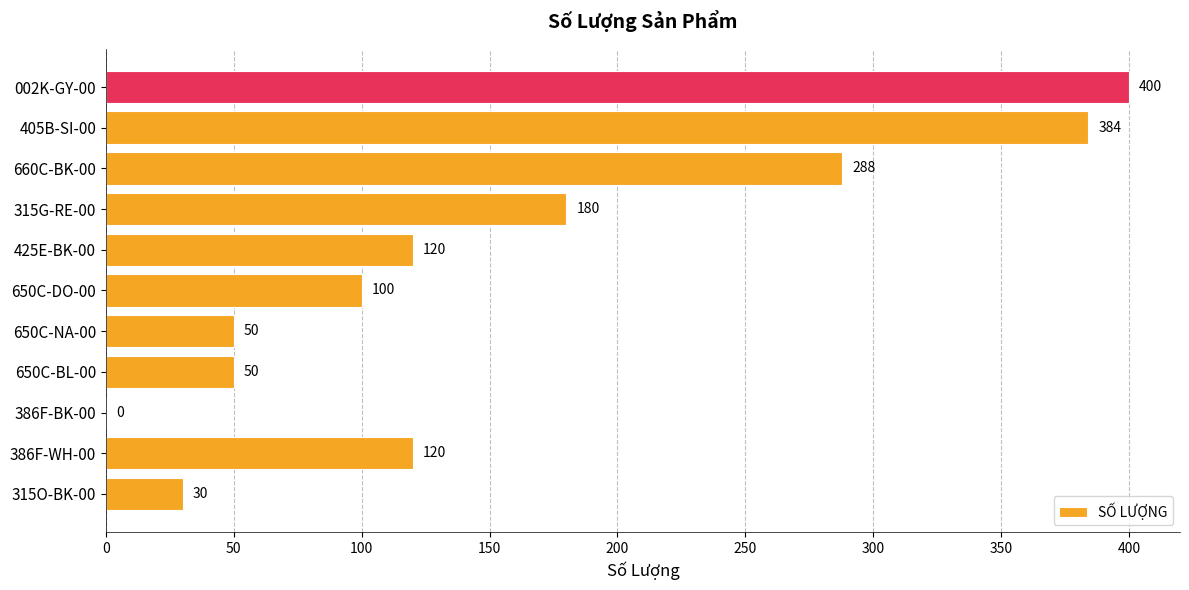

What is the ratio of the value at 386F-WH-00 to the value at 405B-SI-00?

0.3